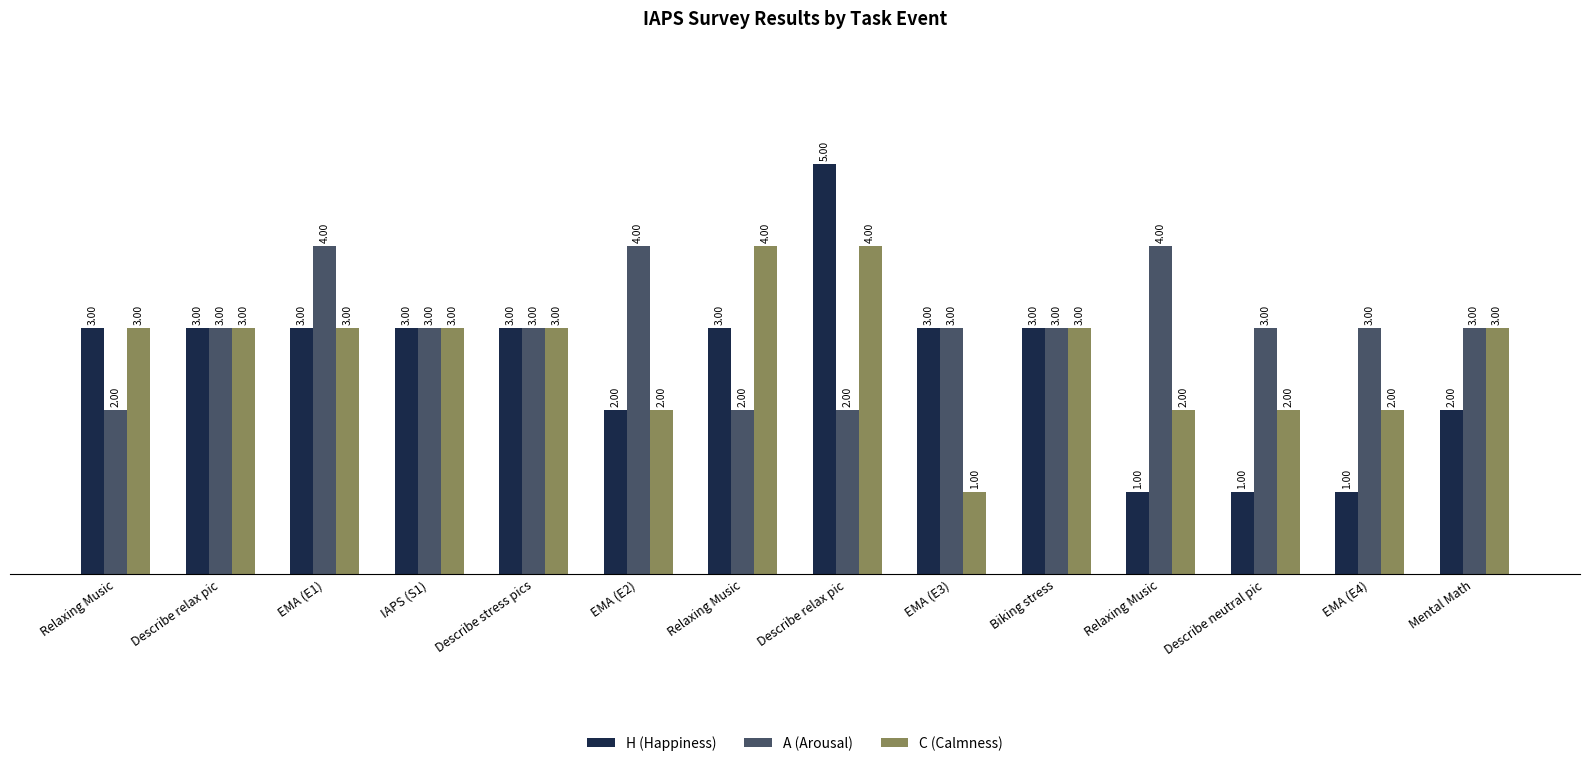

How many series are shown in this chart?

3